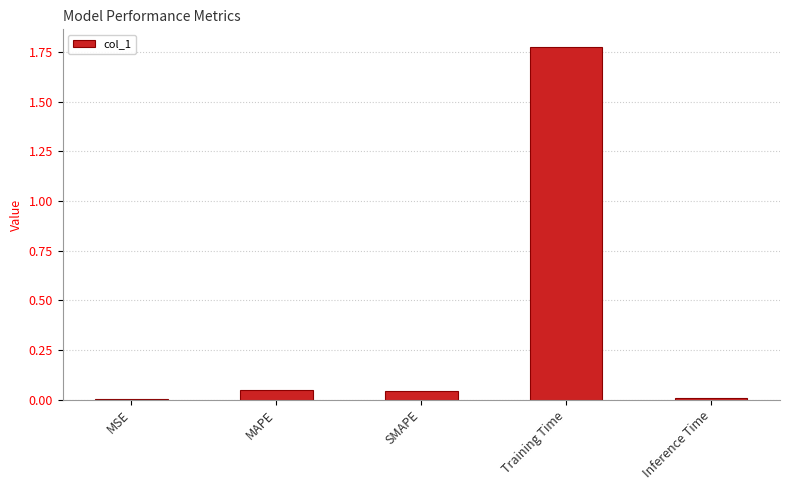

What is the change in value from MAPE to Training Time?

+1.7